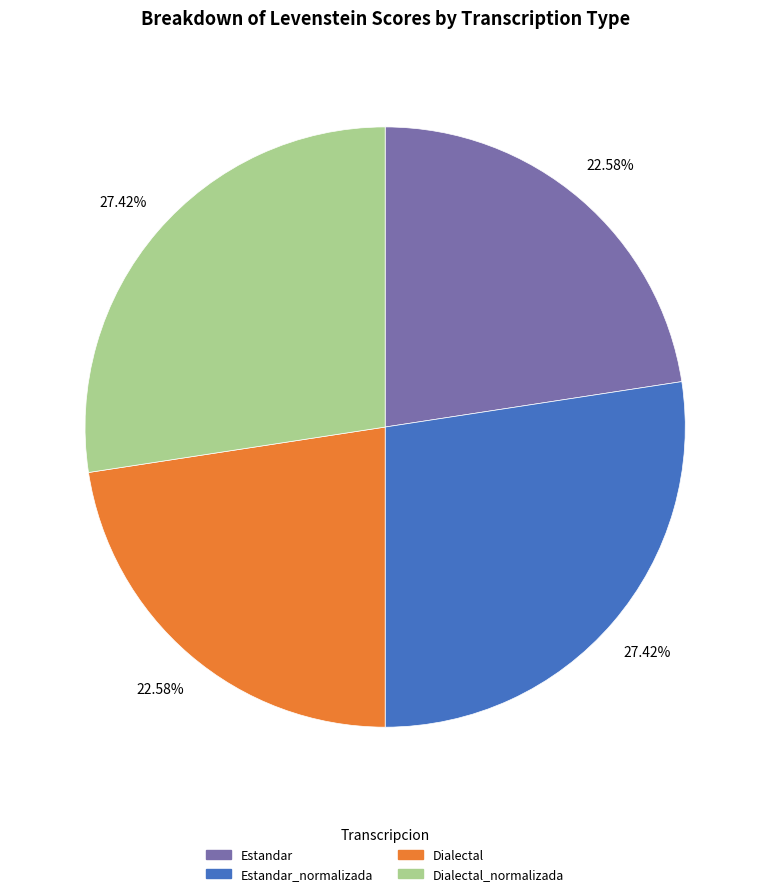

Is there a majority slice in this chart?

No